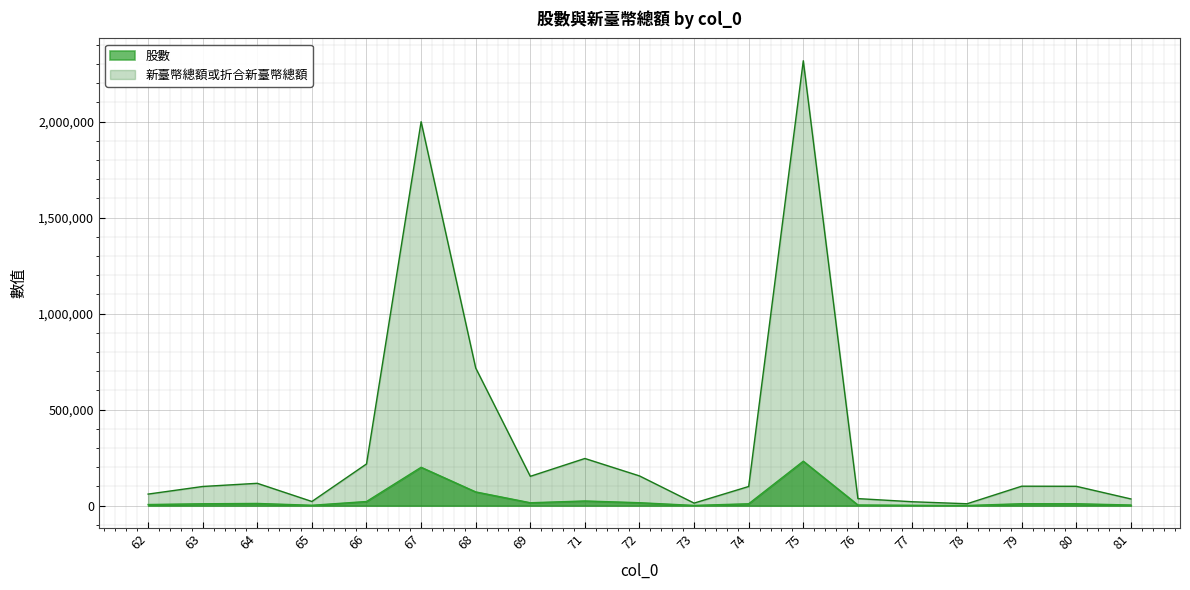

True or false: 新臺幣總額或折合新臺幣總額 has a value of 2316990 at 75.

True